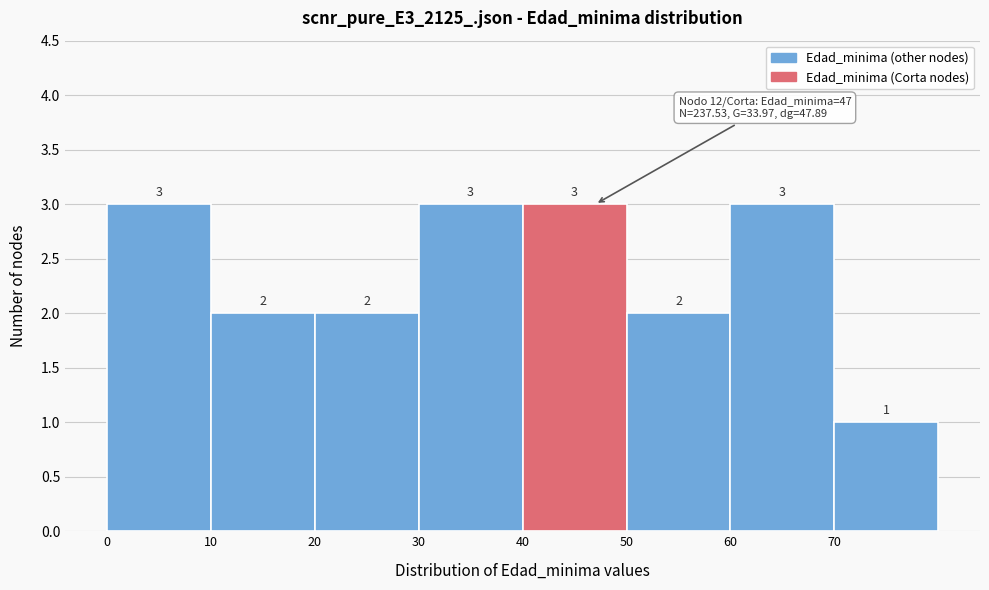

Reading left to right, transcribe this chart: for each bar, give the range it covers on the x-axis and its height.

0 to 10: 3
10 to 20: 2
20 to 30: 2
30 to 40: 3
40 to 50: 3
50 to 60: 2
60 to 70: 3
70 to 80: 1